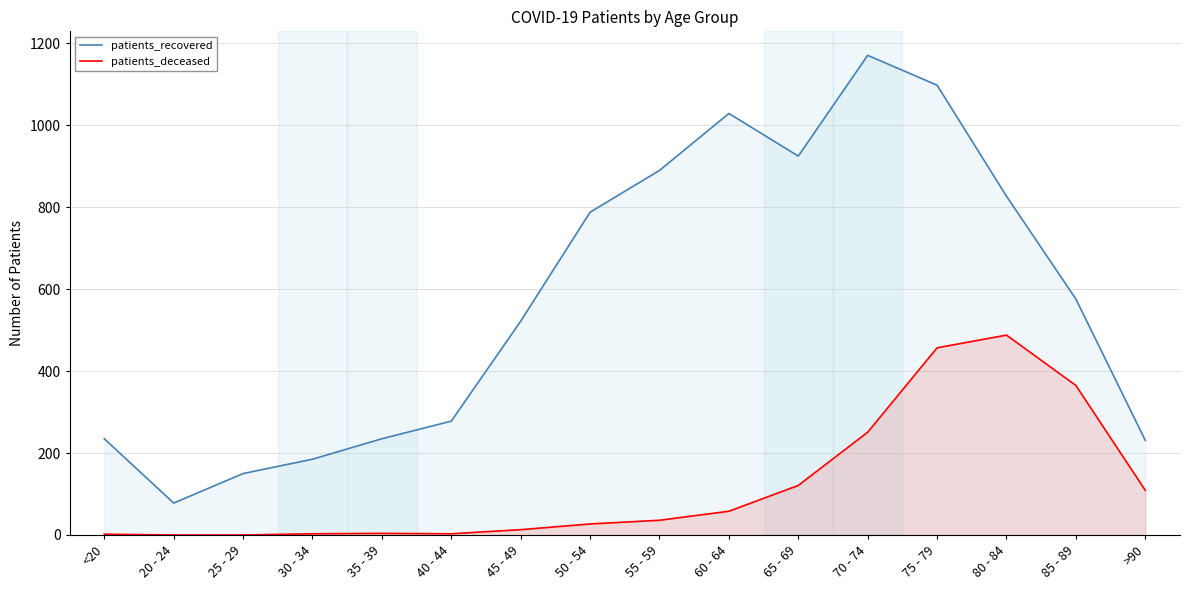

What is the label of the 15th point from the left?

85 - 89